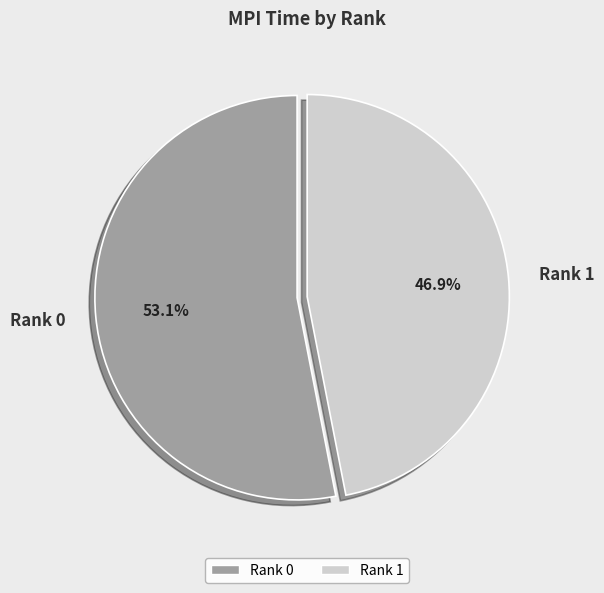

To the nearest percent, what is the difference between the Rank 0 and Rank 1 slice percentages?

6%